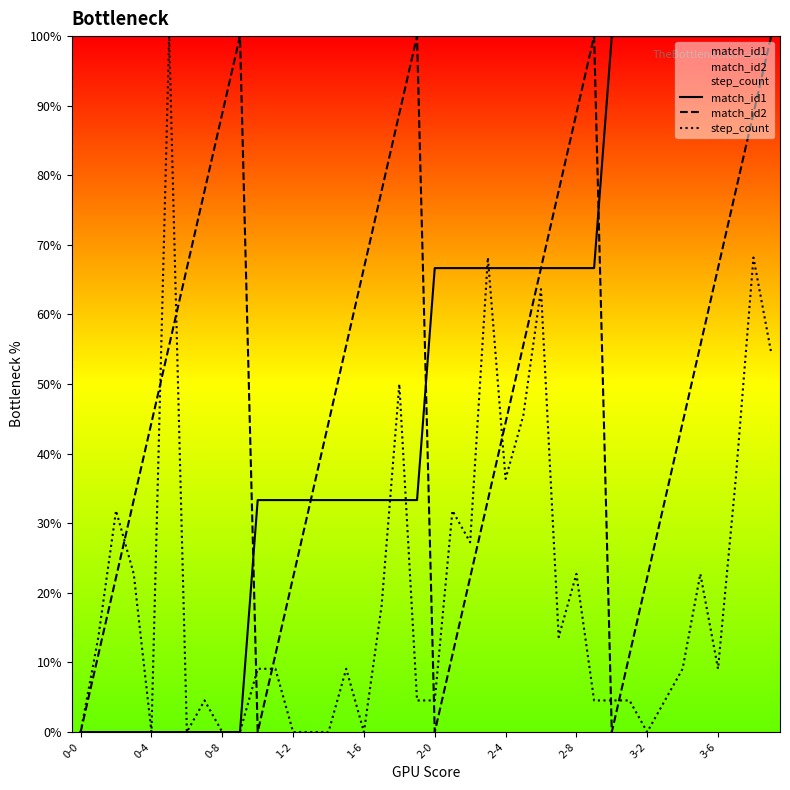

What is the highest value of the step_count series?

100.0